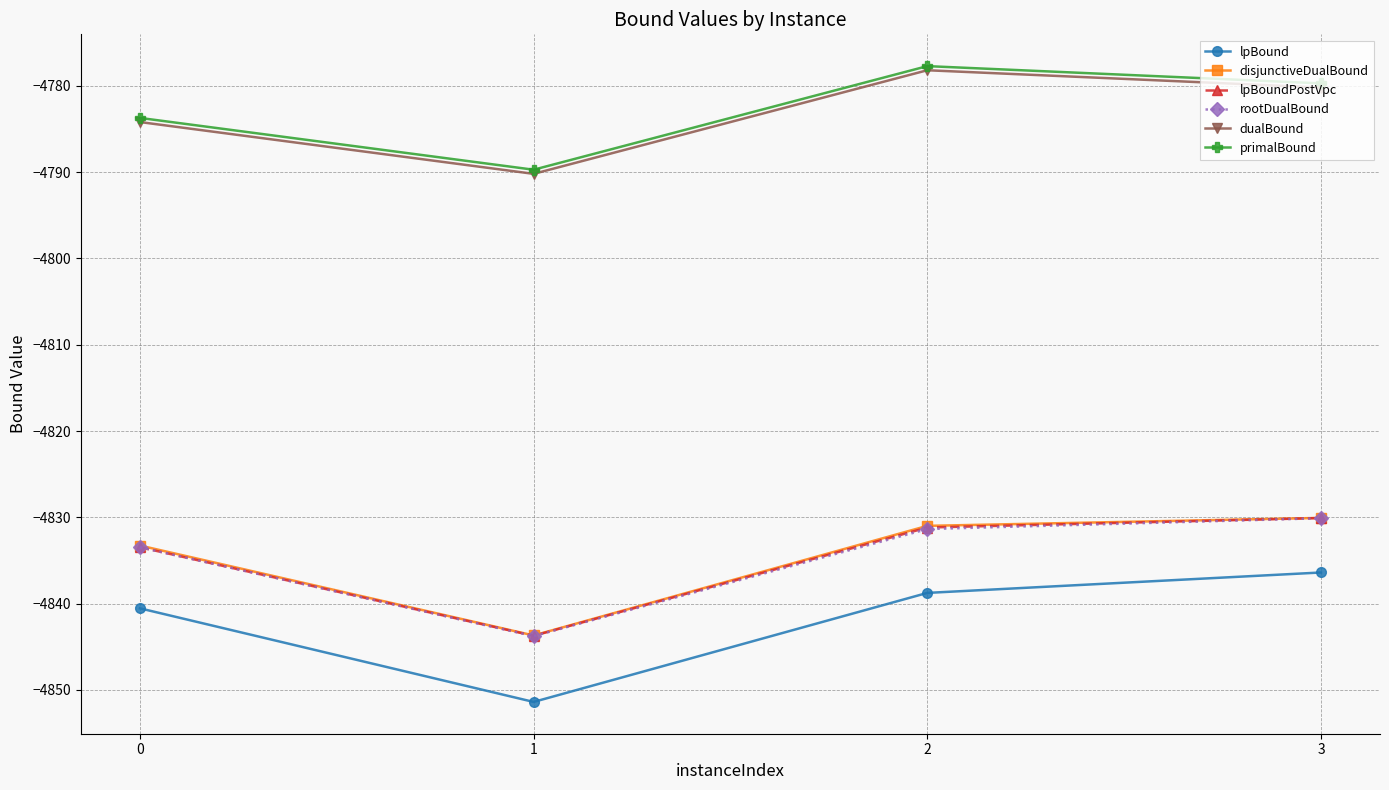

Reading left to right, extract all data points from this chart.

lpBound: -4840.5	-4851.4	-4838.8	-4836.4
disjunctiveDualBound: -4833.3	-4843.7	-4831.0	-4830.1
lpBoundPostVpc: -4833.5	-4843.7	-4831.2	-4830.1
rootDualBound: -4833.5	-4843.8	-4831.4	-4830.1
dualBound: -4784.2	-4790.2	-4778.2	-4780.2
primalBound: -4783.7	-4789.7	-4777.7	-4779.7